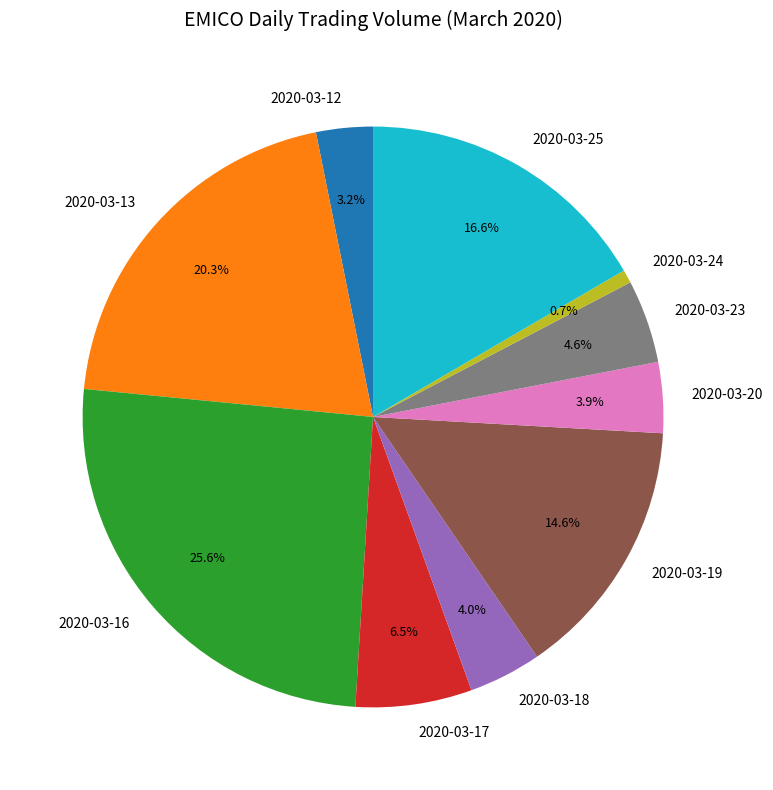

Approximately how many times larger is the value at 2020-03-20 compared to 2020-03-12?

1.2